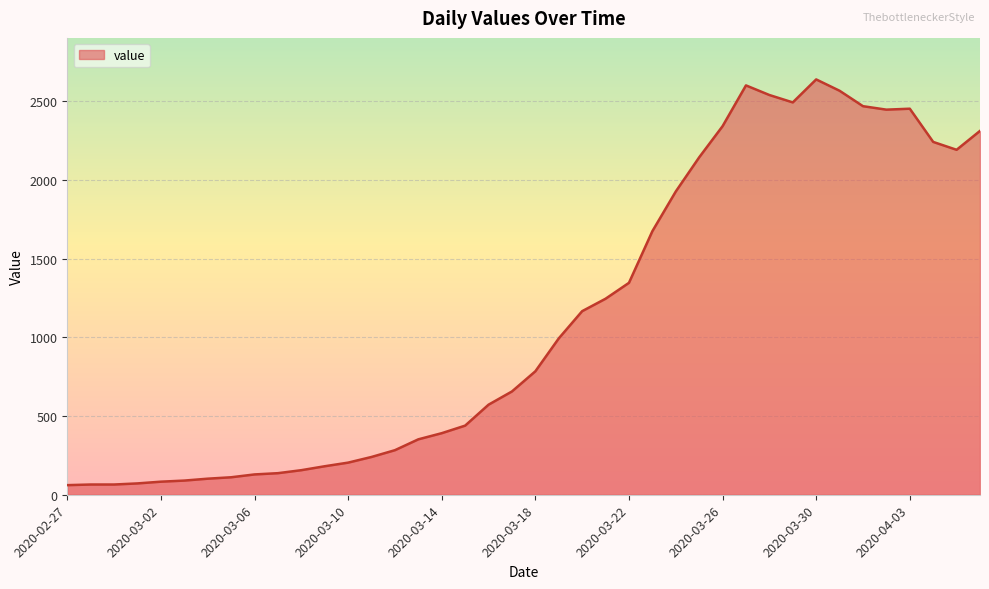

What is the smallest value displayed?

61